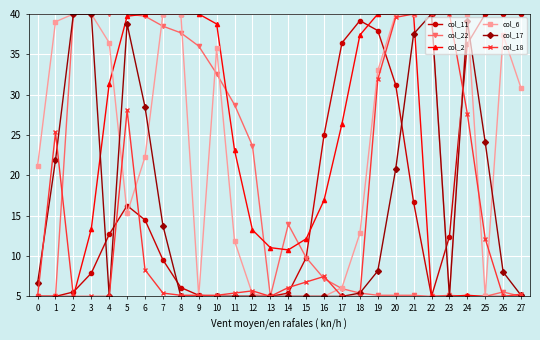

Where does the col_22 series first go above 7?

2